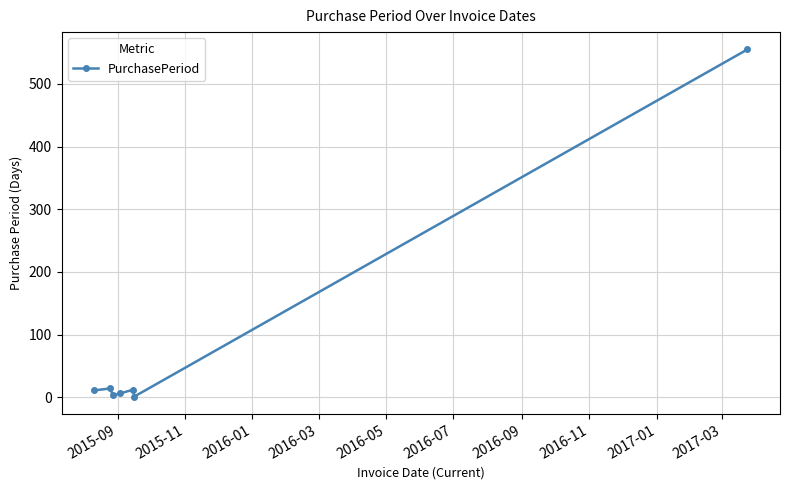

What is the difference between the second highest and minimum values?

13